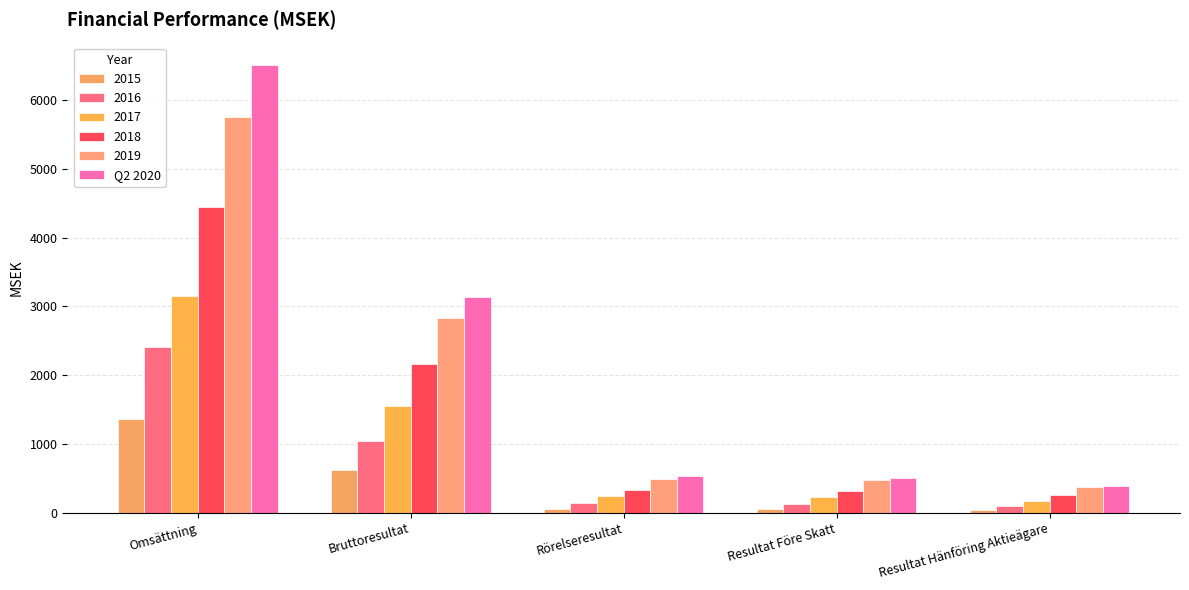

How many values in the 2017 series are below 244?

2